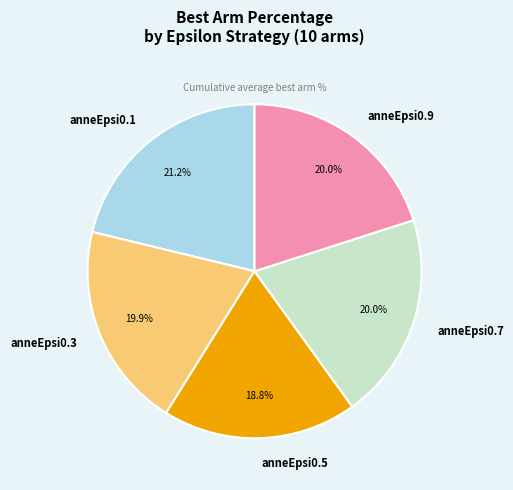

Combined, what portion of the pie is anneEpsi0.7 and anneEpsi0.3?

39.9%